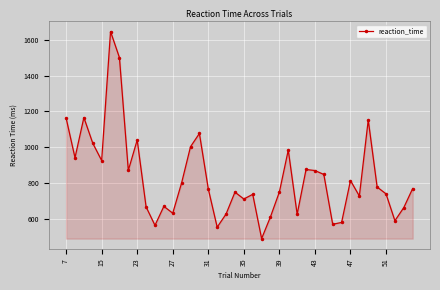

True or false: the data has more than 1 interior local peaks.

True